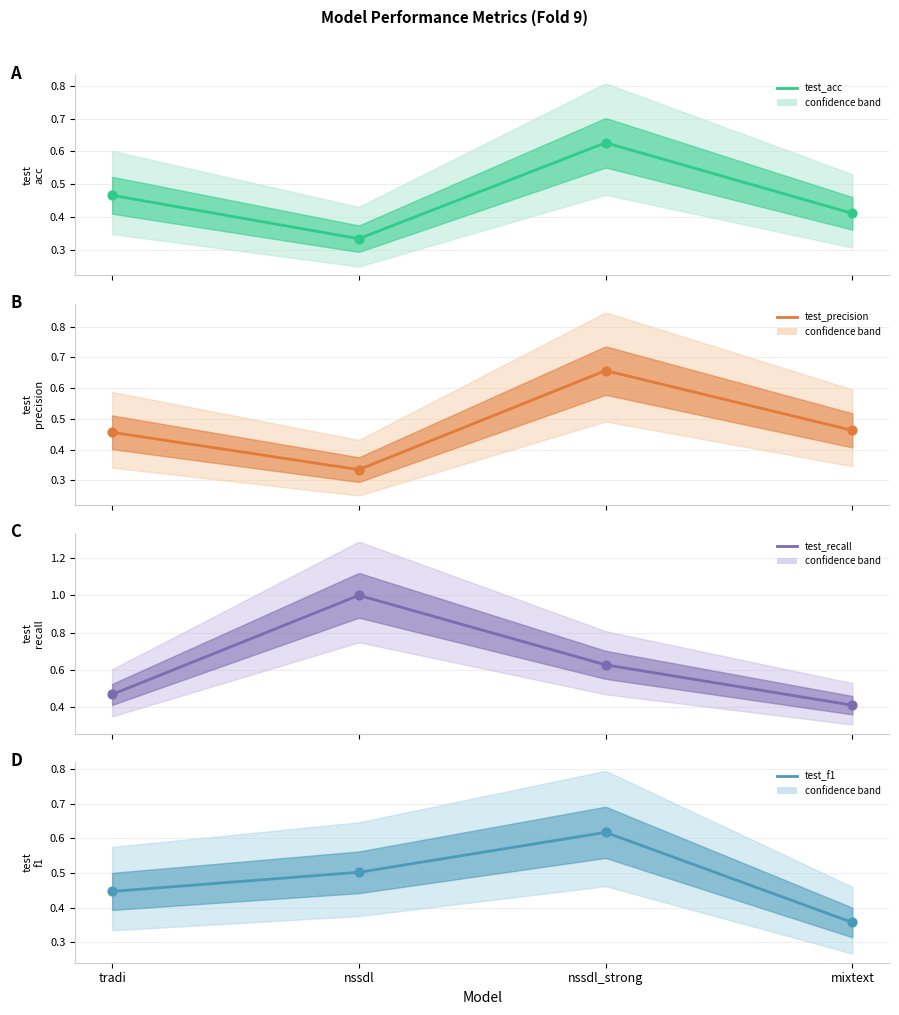

Which series contains the highest Y value?

test_recall